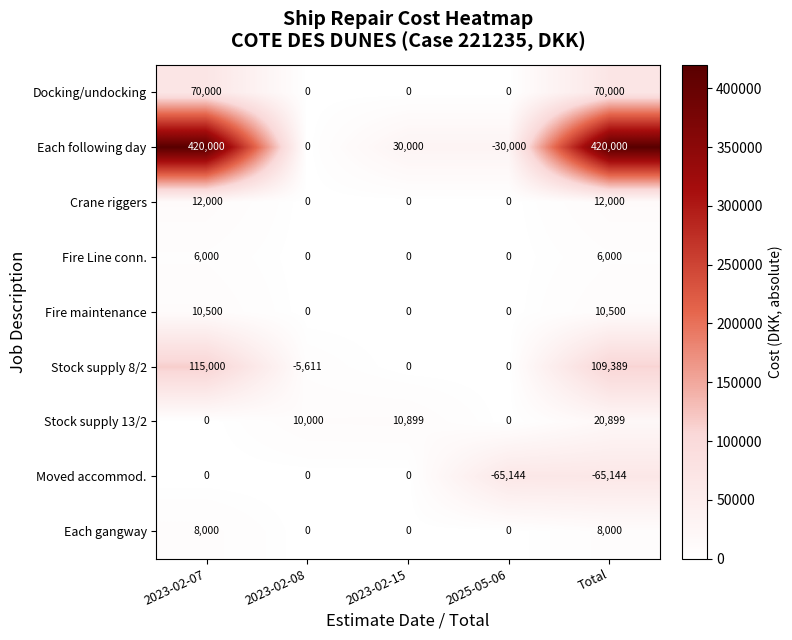

Between 2023-02-07 and 2023-02-08, which series saw the biggest shift?

Each following day